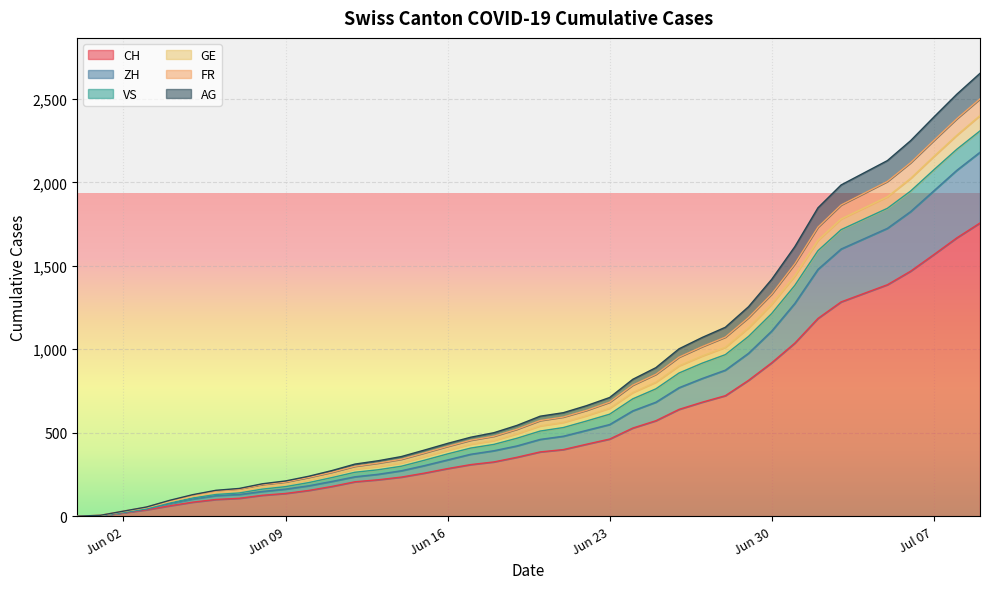

Which has a higher value, 2020-06-29 or 2020-06-22?

2020-06-29